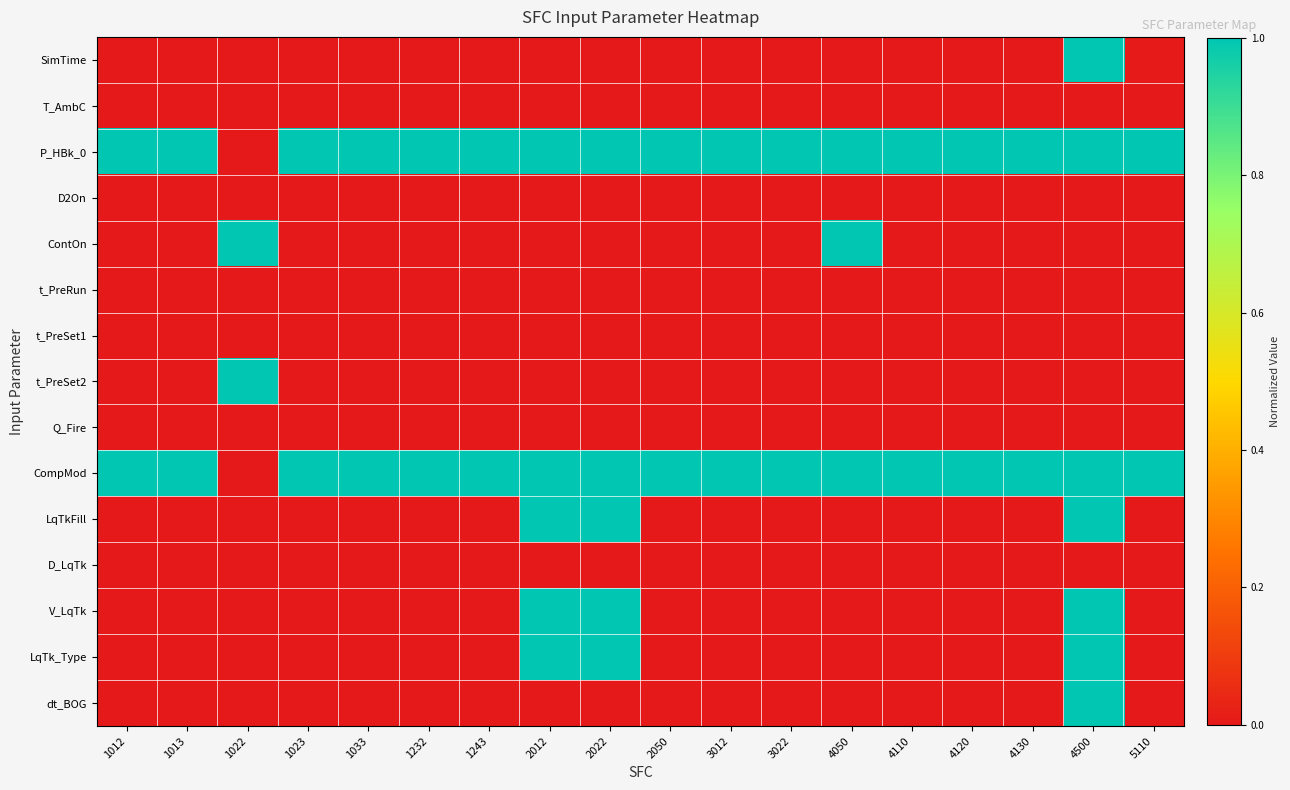

Reading left to right, list all the values displayed in this chart.

SimTime: 1012=0.0	1013=0.0	1022=0.0	1023=0.0	1033=0.0	1232=0.0	1243=0.0	2012=0.0	2022=0.0	2050=0.0	3012=0.0	3022=0.0	4050=0.0	4110=0.0	4120=0.0	4130=0.0	4500=1.0	5110=0.0
T_AmbC: 1012=0.0	1013=0.0	1022=0.0	1023=0.0	1033=0.0	1232=0.0	1243=0.0	2012=0.0	2022=0.0	2050=0.0	3012=0.0	3022=0.0	4050=0.0	4110=0.0	4120=0.0	4130=0.0	4500=0.0	5110=0.0
P_HBk_0: 1012=1.0	1013=1.0	1022=0.0	1023=1.0	1033=1.0	1232=1.0	1243=1.0	2012=1.0	2022=1.0	2050=1.0	3012=1.0	3022=1.0	4050=1.0	4110=1.0	4120=1.0	4130=1.0	4500=1.0	5110=1.0
D2On: 1012=0.0	1013=0.0	1022=0.0	1023=0.0	1033=0.0	1232=0.0	1243=0.0	2012=0.0	2022=0.0	2050=0.0	3012=0.0	3022=0.0	4050=0.0	4110=0.0	4120=0.0	4130=0.0	4500=0.0	5110=0.0
ContOn: 1012=0.0	1013=0.0	1022=1.0	1023=0.0	1033=0.0	1232=0.0	1243=0.0	2012=0.0	2022=0.0	2050=0.0	3012=0.0	3022=0.0	4050=1.0	4110=0.0	4120=0.0	4130=0.0	4500=0.0	5110=0.0
t_PreRun: 1012=0.0	1013=0.0	1022=0.0	1023=0.0	1033=0.0	1232=0.0	1243=0.0	2012=0.0	2022=0.0	2050=0.0	3012=0.0	3022=0.0	4050=0.0	4110=0.0	4120=0.0	4130=0.0	4500=0.0	5110=0.0
t_PreSet1: 1012=0.0	1013=0.0	1022=0.0	1023=0.0	1033=0.0	1232=0.0	1243=0.0	2012=0.0	2022=0.0	2050=0.0	3012=0.0	3022=0.0	4050=0.0	4110=0.0	4120=0.0	4130=0.0	4500=0.0	5110=0.0
t_PreSet2: 1012=0.0	1013=0.0	1022=1.0	1023=0.0	1033=0.0	1232=0.0	1243=0.0	2012=0.0	2022=0.0	2050=0.0	3012=0.0	3022=0.0	4050=0.0	4110=0.0	4120=0.0	4130=0.0	4500=0.0	5110=0.0
Q_Fire: 1012=0.0	1013=0.0	1022=0.0	1023=0.0	1033=0.0	1232=0.0	1243=0.0	2012=0.0	2022=0.0	2050=0.0	3012=0.0	3022=0.0	4050=0.0	4110=0.0	4120=0.0	4130=0.0	4500=0.0	5110=0.0
CompMod: 1012=1.0	1013=1.0	1022=0.0	1023=1.0	1033=1.0	1232=1.0	1243=1.0	2012=1.0	2022=1.0	2050=1.0	3012=1.0	3022=1.0	4050=1.0	4110=1.0	4120=1.0	4130=1.0	4500=1.0	5110=1.0
LqTkFill: 1012=0.0	1013=0.0	1022=0.0	1023=0.0	1033=0.0	1232=0.0	1243=0.0	2012=1.0	2022=1.0	2050=0.0	3012=0.0	3022=0.0	4050=0.0	4110=0.0	4120=0.0	4130=0.0	4500=1.0	5110=0.0
D_LqTk: 1012=0.0	1013=0.0	1022=0.0	1023=0.0	1033=0.0	1232=0.0	1243=0.0	2012=0.0	2022=0.0	2050=0.0	3012=0.0	3022=0.0	4050=0.0	4110=0.0	4120=0.0	4130=0.0	4500=0.0	5110=0.0
V_LqTk: 1012=0.0	1013=0.0	1022=0.0	1023=0.0	1033=0.0	1232=0.0	1243=0.0	2012=1.0	2022=1.0	2050=0.0	3012=0.0	3022=0.0	4050=0.0	4110=0.0	4120=0.0	4130=0.0	4500=1.0	5110=0.0
LqTk_Type: 1012=0.0	1013=0.0	1022=0.0	1023=0.0	1033=0.0	1232=0.0	1243=0.0	2012=1.0	2022=1.0	2050=0.0	3012=0.0	3022=0.0	4050=0.0	4110=0.0	4120=0.0	4130=0.0	4500=1.0	5110=0.0
dt_BOG: 1012=0.0	1013=0.0	1022=0.0	1023=0.0	1033=0.0	1232=0.0	1243=0.0	2012=0.0	2022=0.0	2050=0.0	3012=0.0	3022=0.0	4050=0.0	4110=0.0	4120=0.0	4130=0.0	4500=1.0	5110=0.0